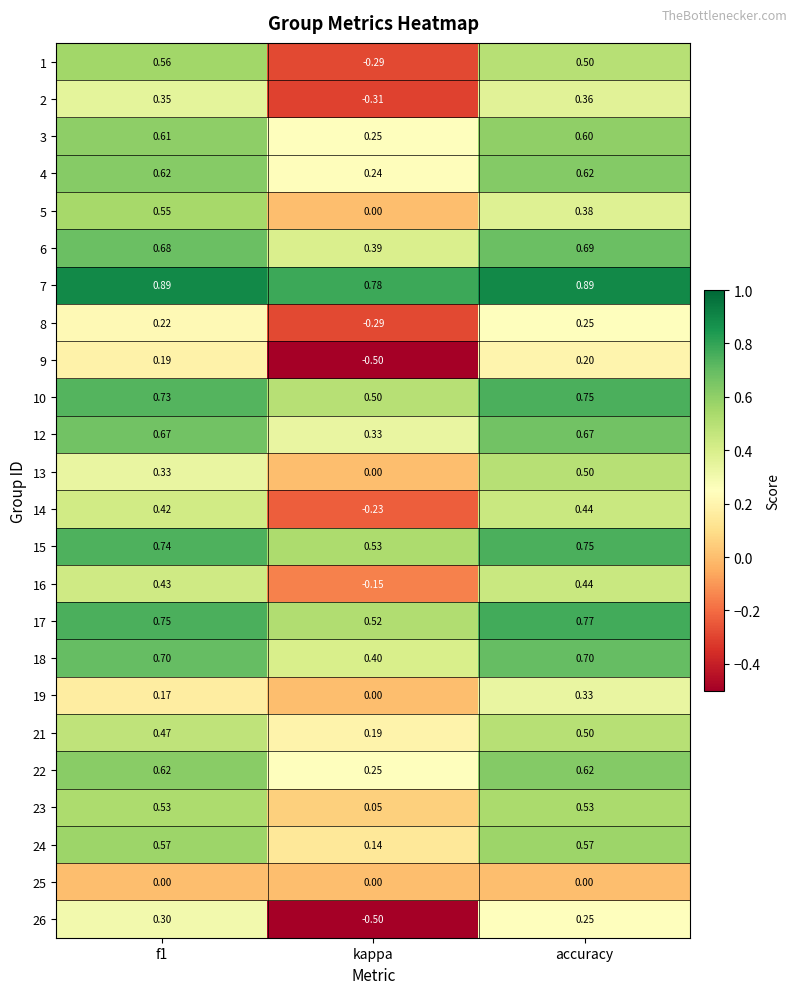

Is the value of 18 at f1 greater than the value of 26 at f1?

Yes